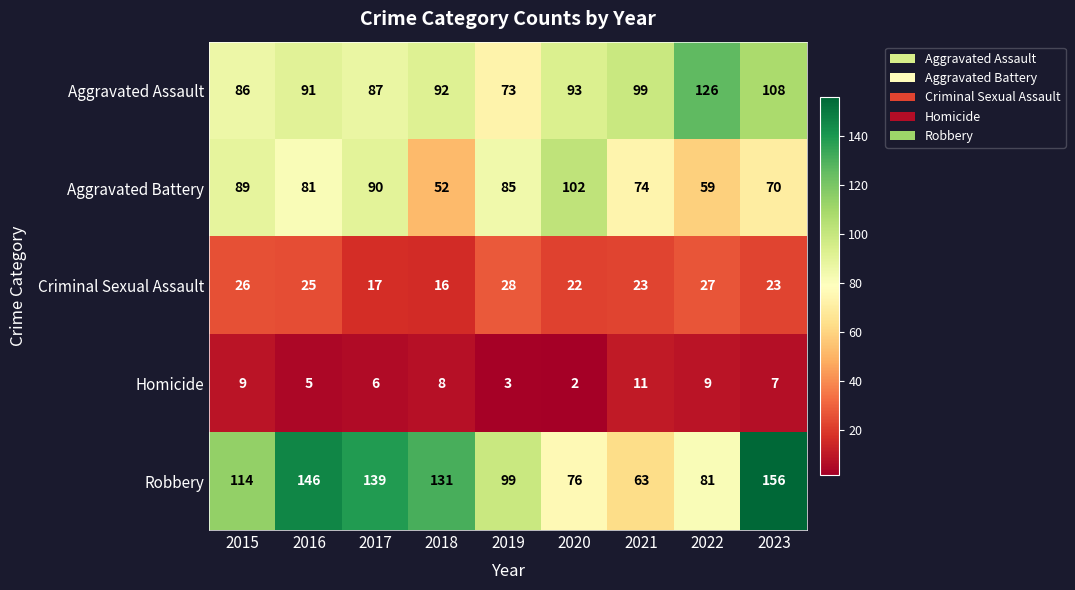

What is the total value across all series at 2021?

270